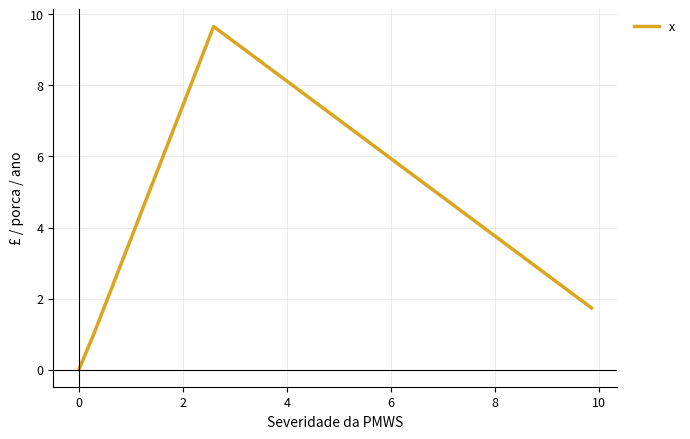

What is the average value?

3.1